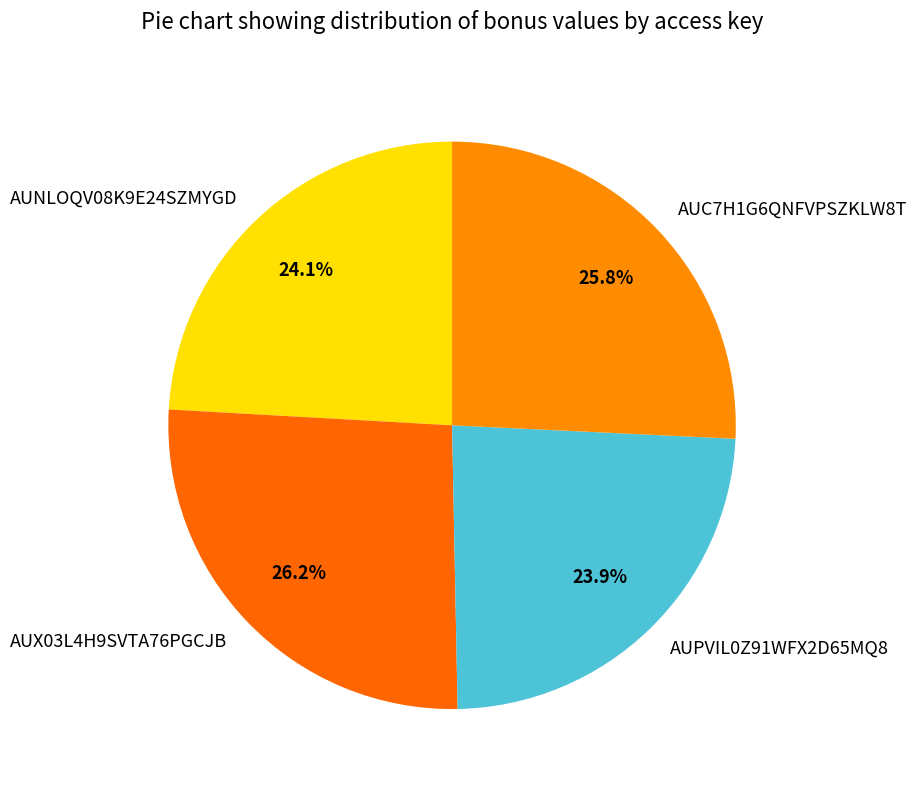

What is the total percentage of AUNLOQV08K9E24SZMYGD and AUC7H1G6QNFVPSZKLW8T?

49.9%